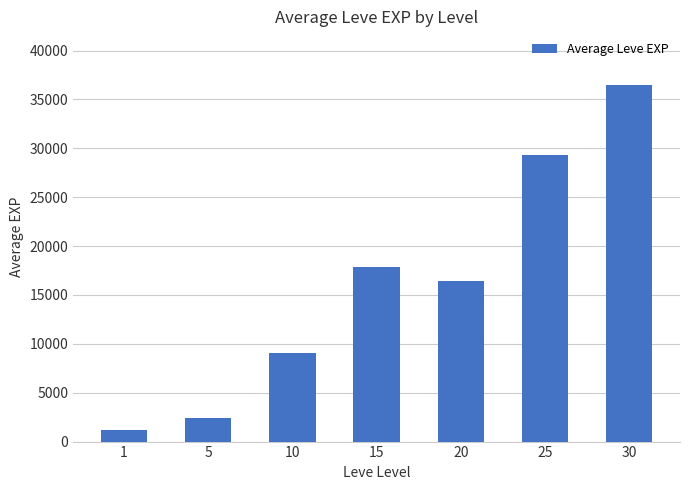

What is the ratio of the value at 15 to the value at 30?

0.5